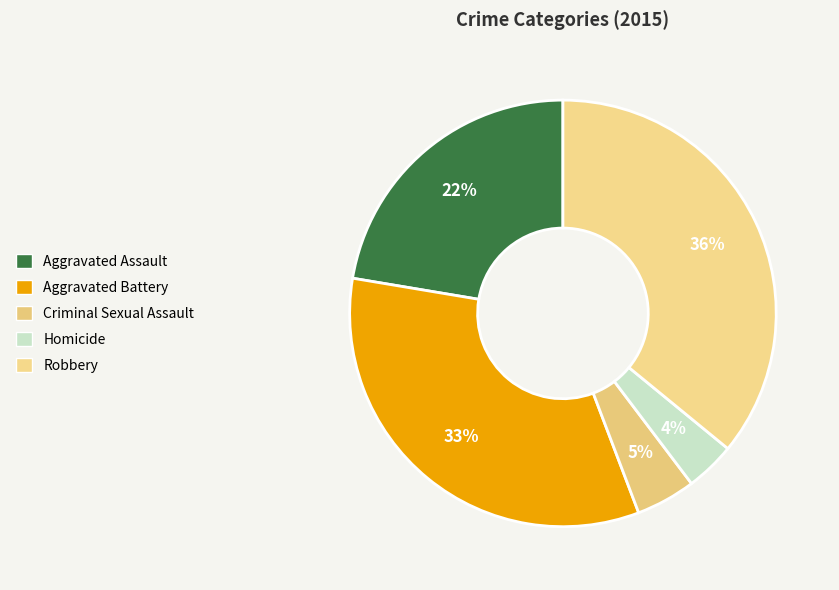

To the nearest percent, what portion does Homicide represent?

4%